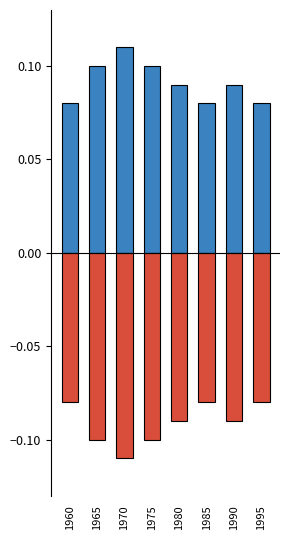

What is the value of the Boys bar at the 5th from the left?

-0.1